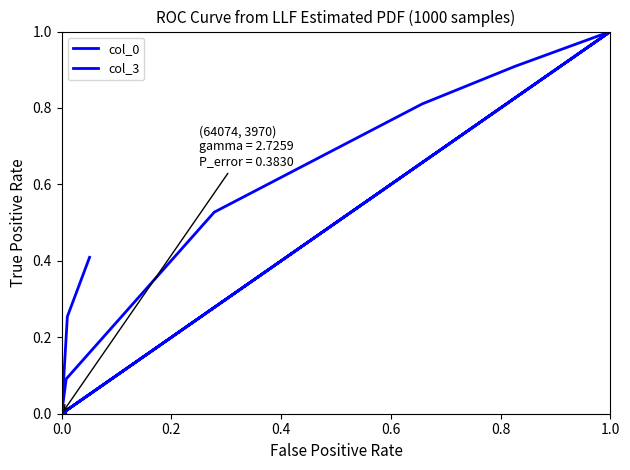

After their last crossing, which series has the higher values: col_3 or col_0?

col_0